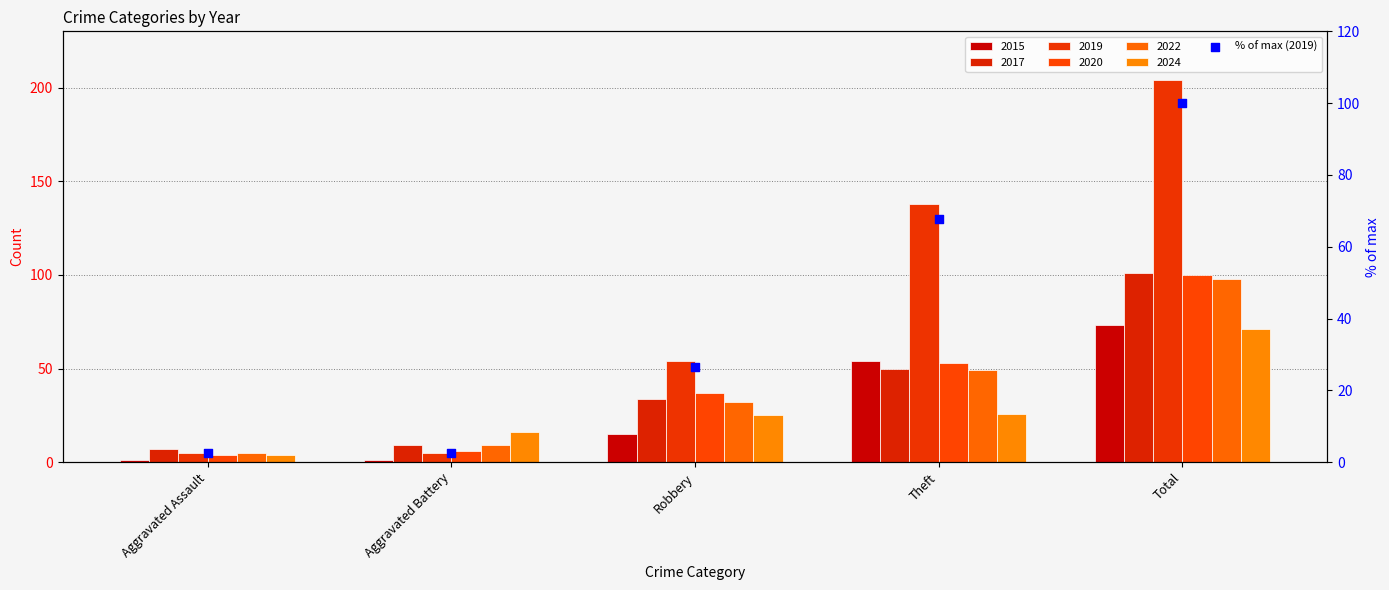

Approximately how many times larger is the value at Total compared to Theft?

1.5